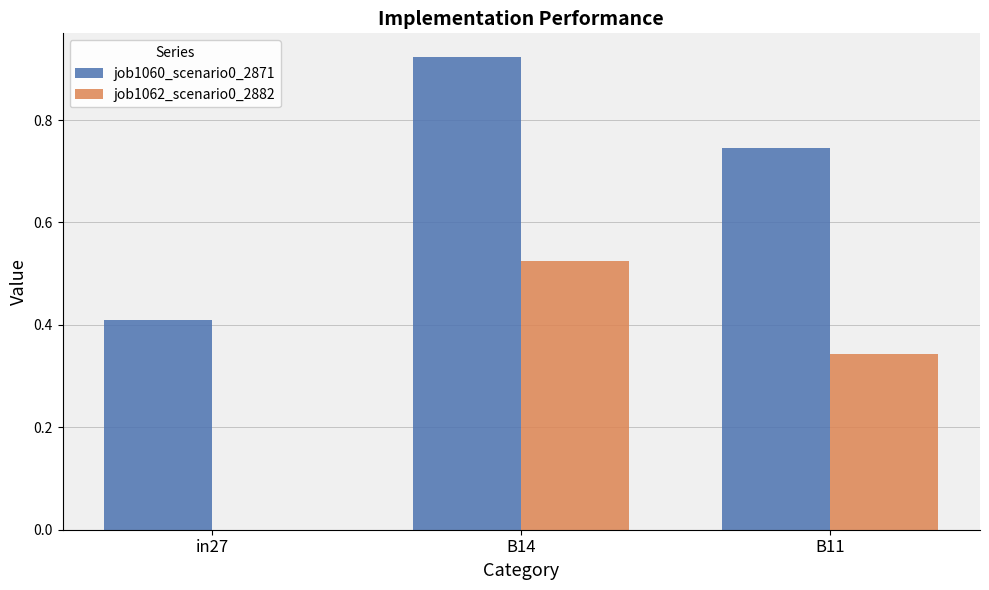

How many groups of bars are there?

3